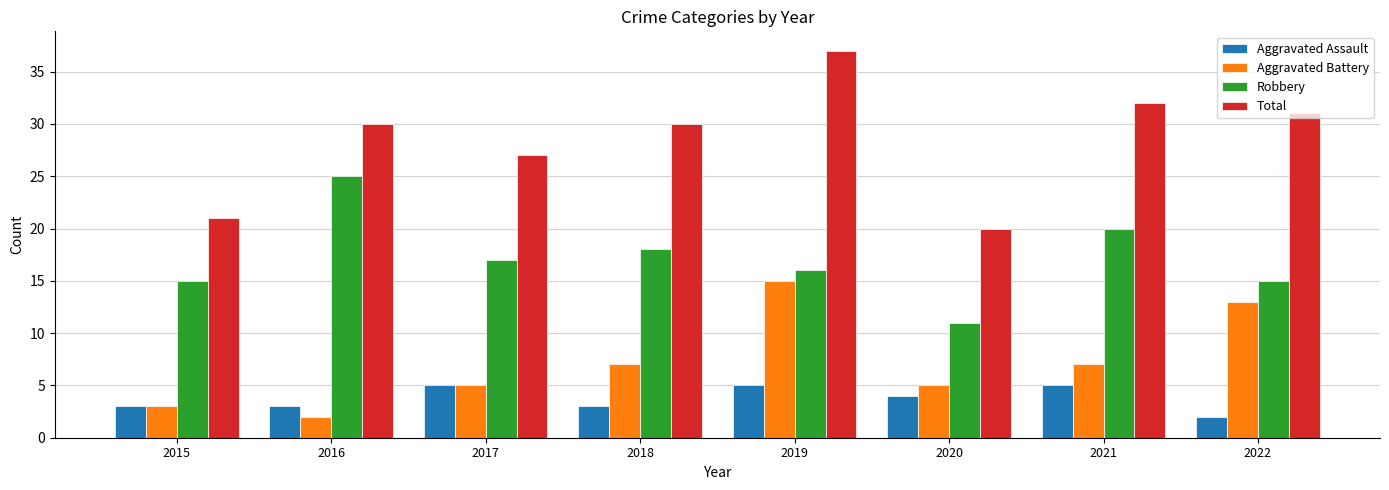

At which category is the sum across all series the highest?

2019